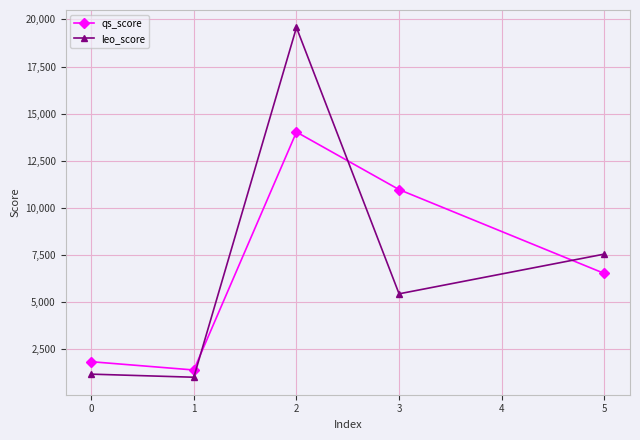

True or false: leo_score has more than 0 interior local peaks.

True